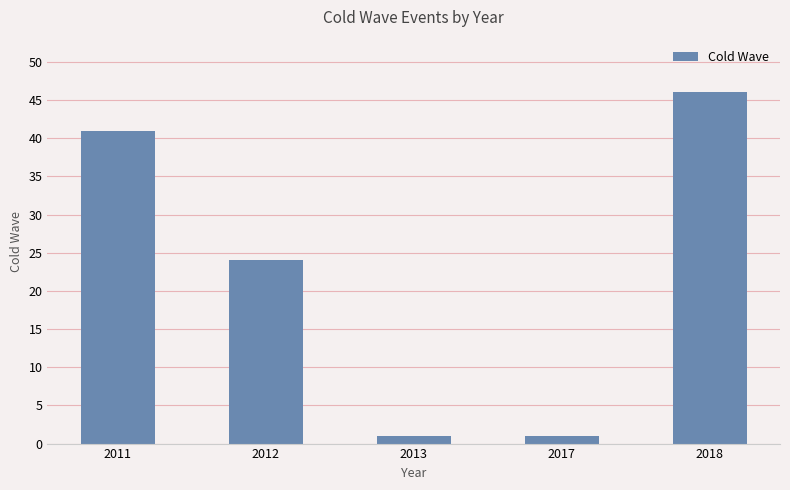

How many values are below 24?

2